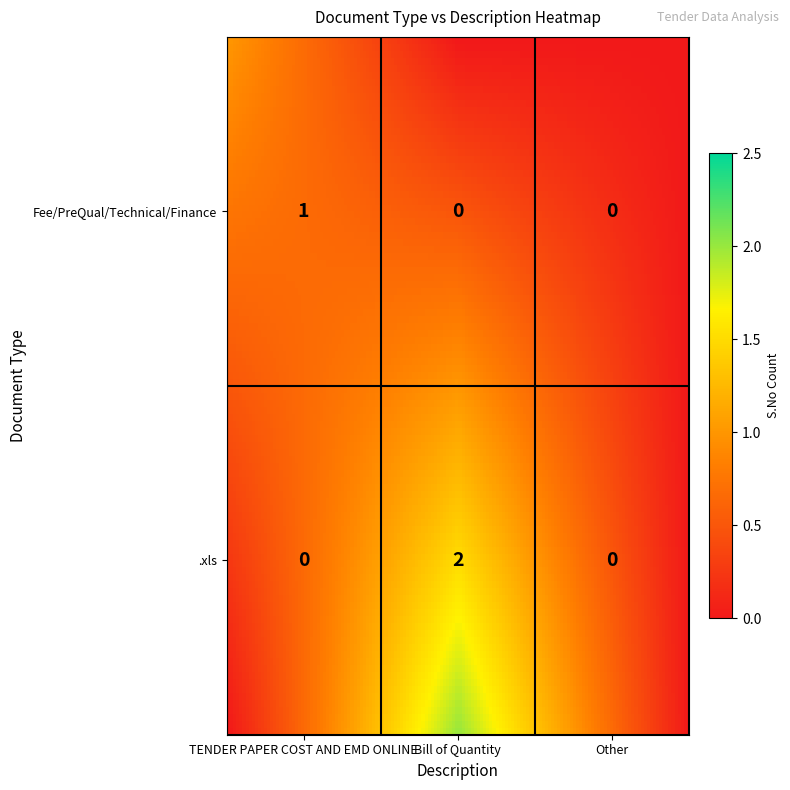

Where is .xls nearest to the value 1?

TENDER PAPER COST AND EMD ONLINE